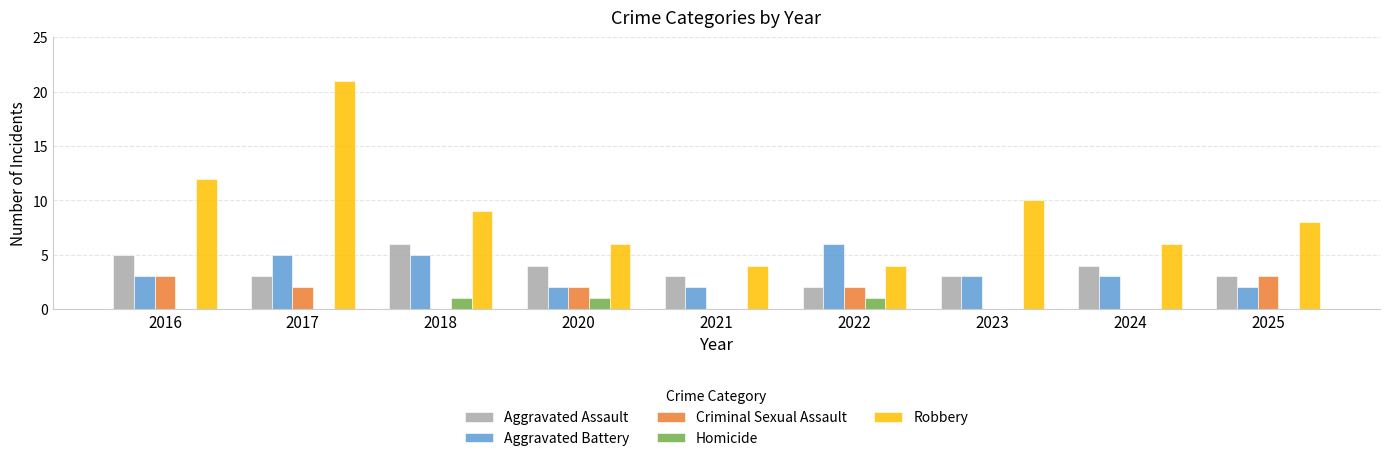

What is the maximum value for Aggravated Battery?

6